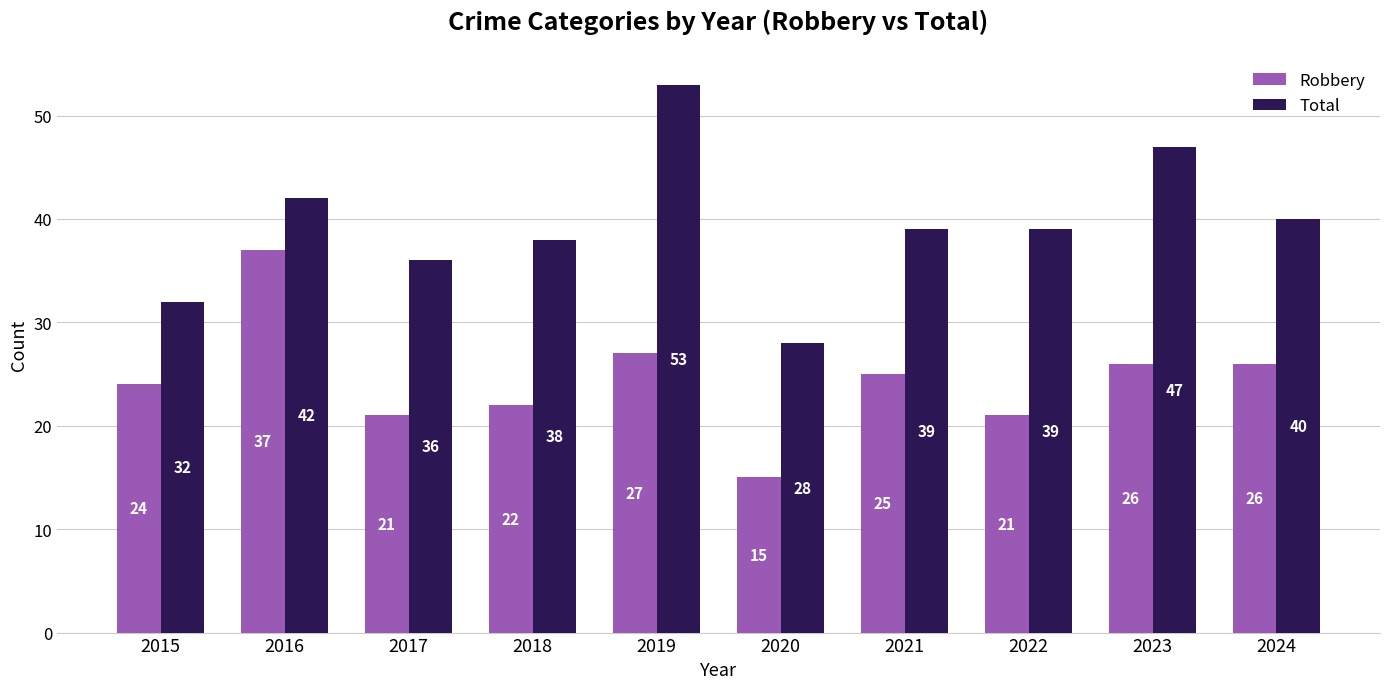

How many data points in Robbery are less than 25?

5